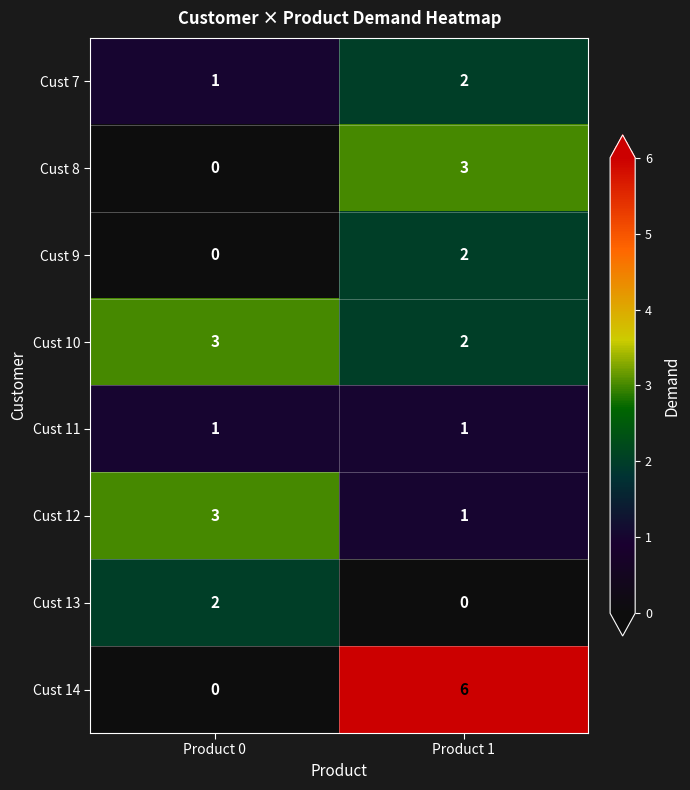

Which series has the largest range (max minus min)?

Cust 14